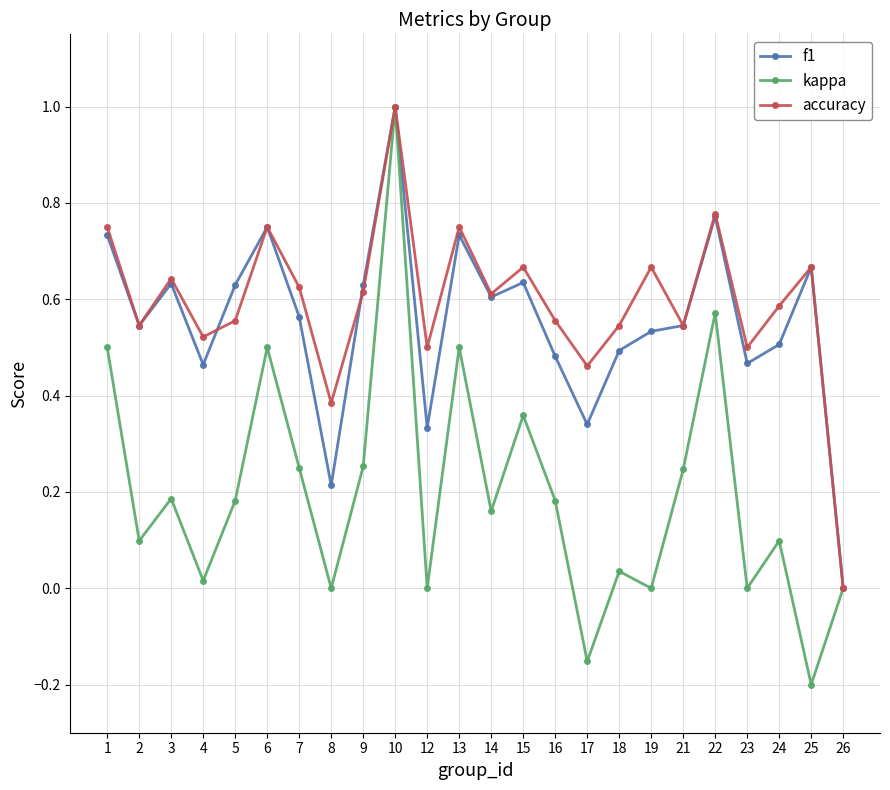

What is the value of the kappa point at the 10th from the left?

1.0